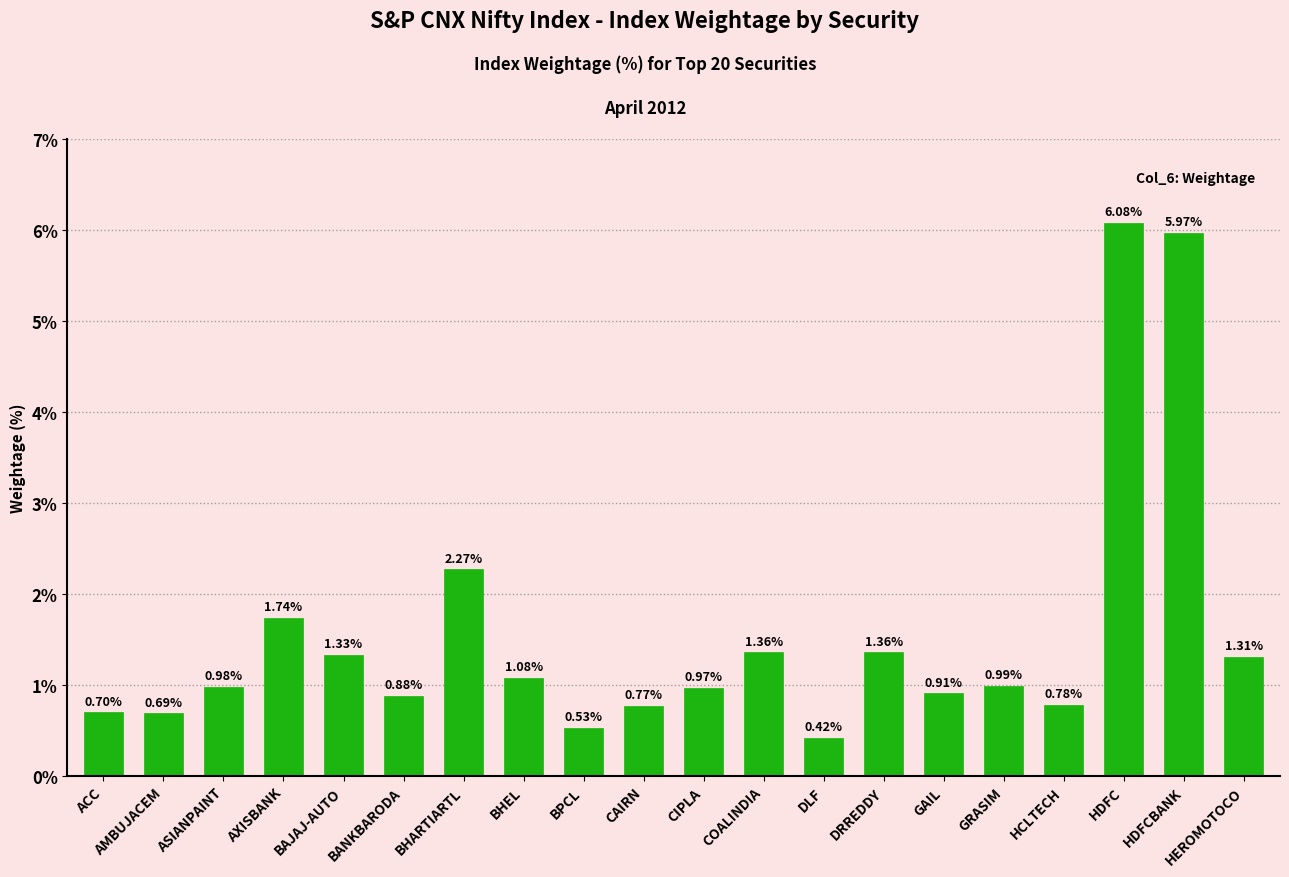

At which category does the chart reach its minimum across all series?

DLF